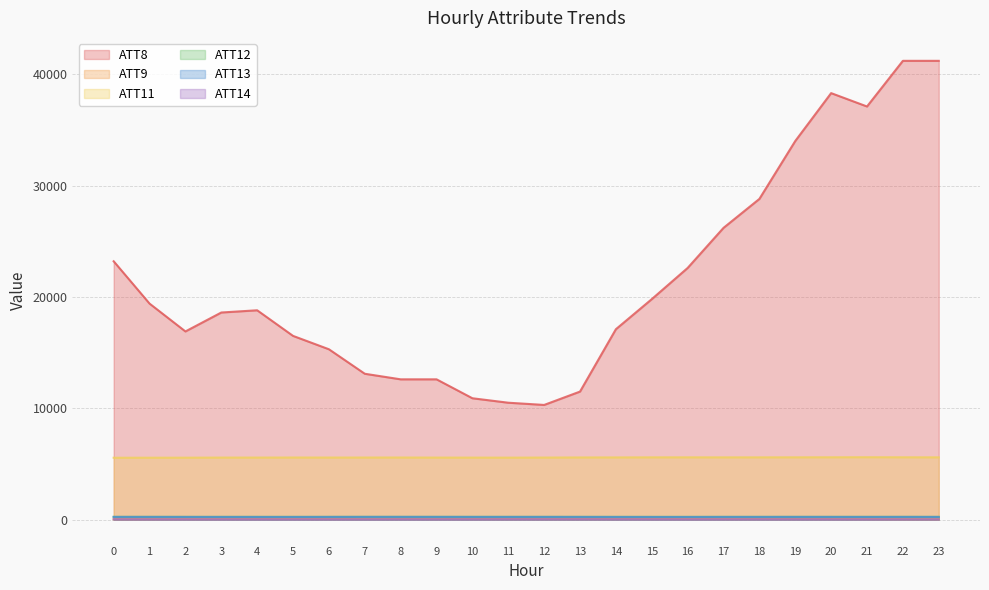

At which label does ATT13 reach its minimum?

16